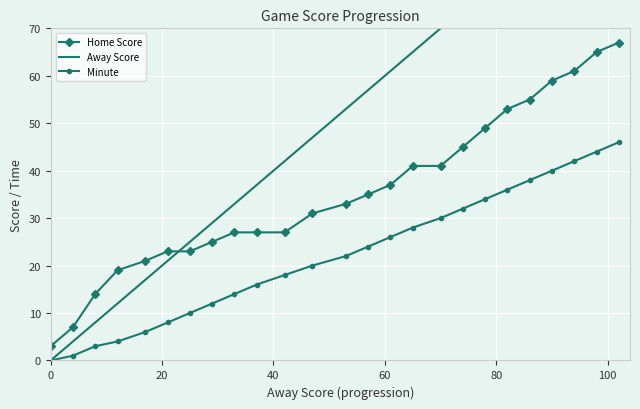

What is the lowest value of the Home Score series?

3